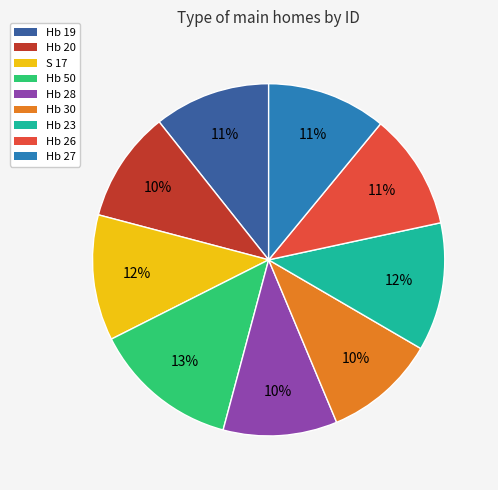

What is the ratio of the value at Hb 19 to the value at Hb 26?

1.0